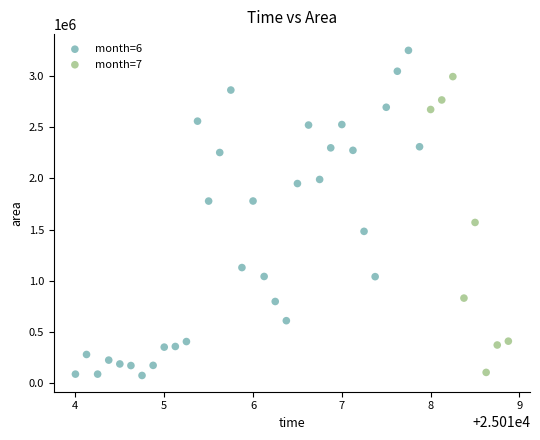

Which series has the largest Y range (max minus min)?

month=6